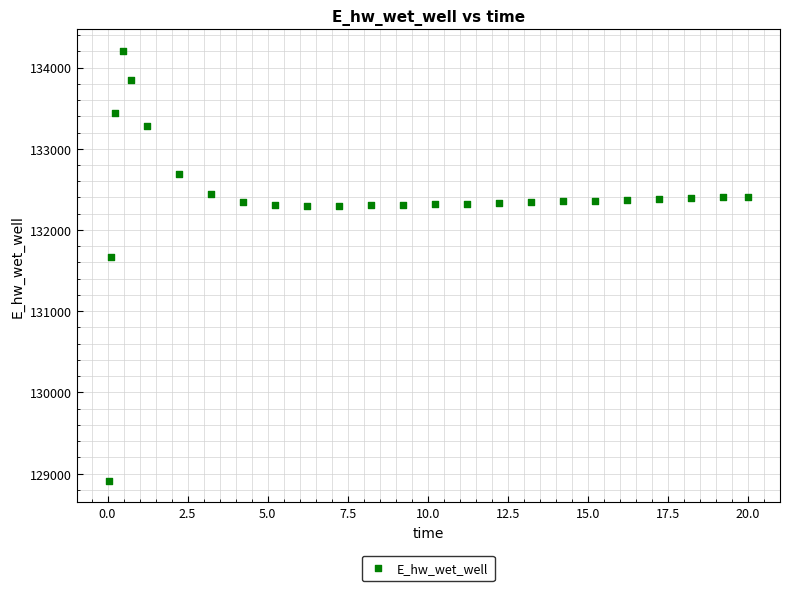

What is the range of X values (max minus min)?

20.0